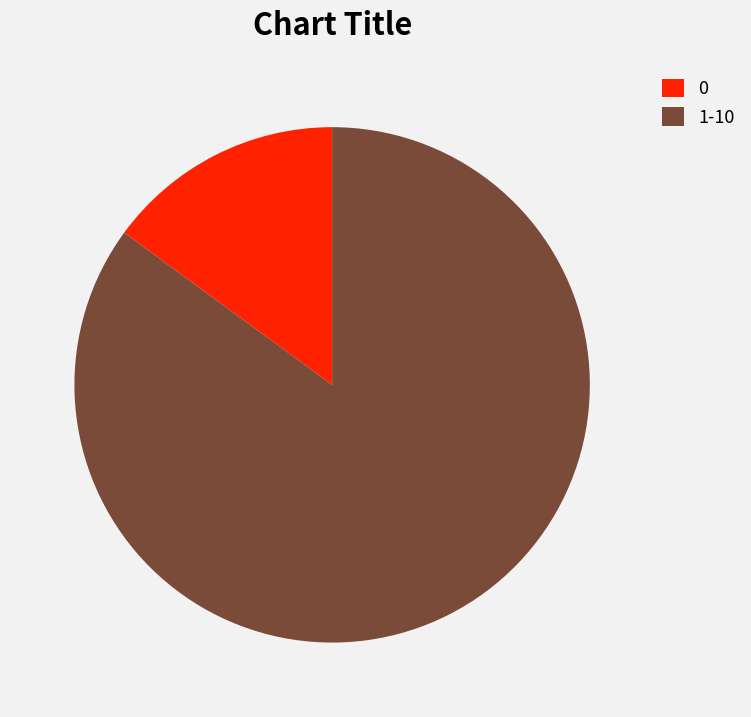

Which slice is the smallest?

0